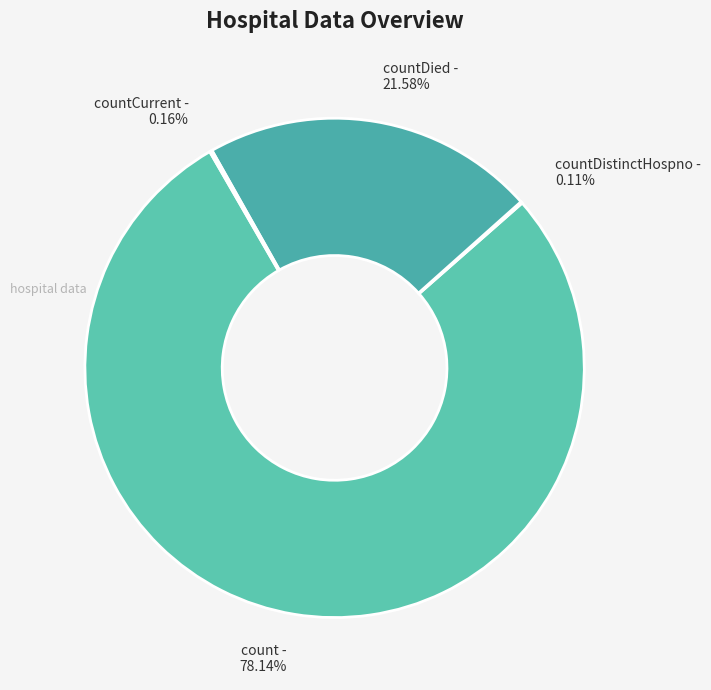

Which category has the biggest portion of the pie?

count - 78.14%